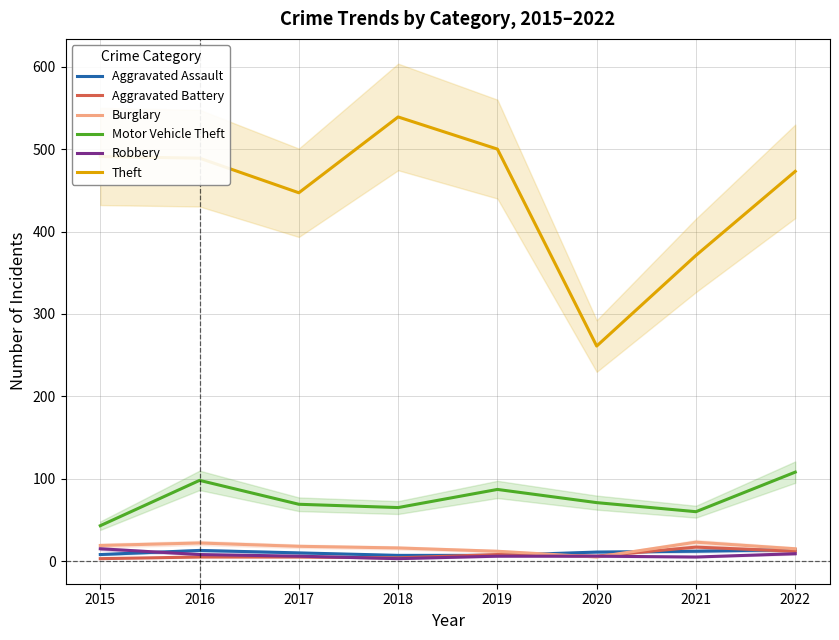

True or false: Motor Vehicle Theft and Robbery cross at least once.

False